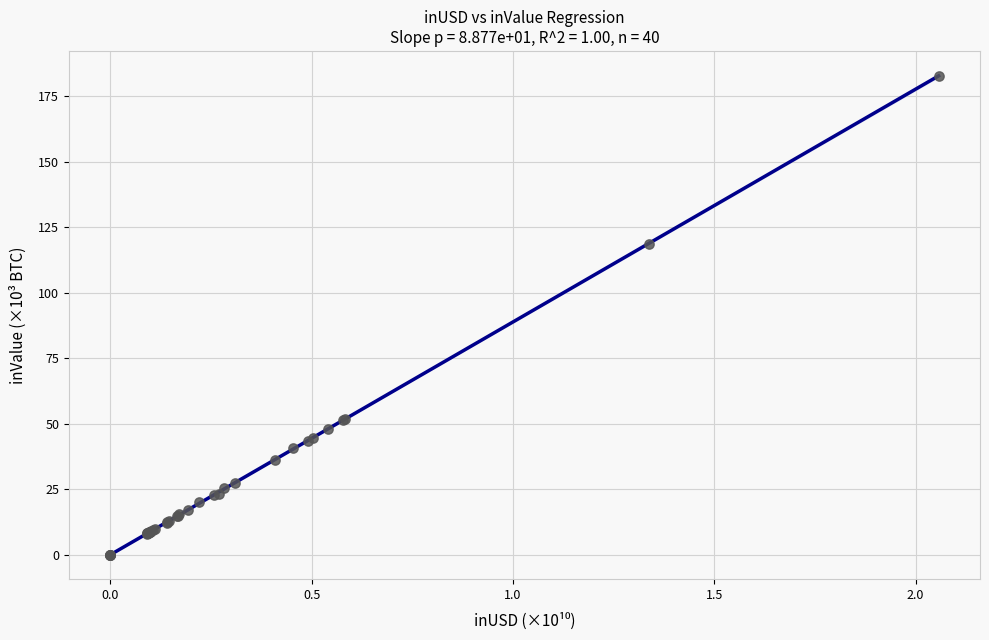

What Y value in the scatter plot is closest to 91?

118.7